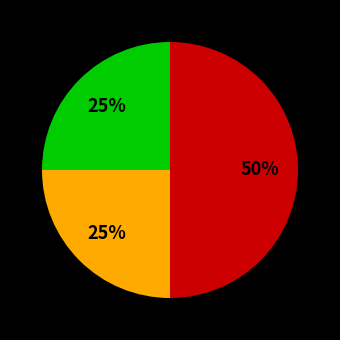

To the nearest percent, what is the average slice percentage?

33%